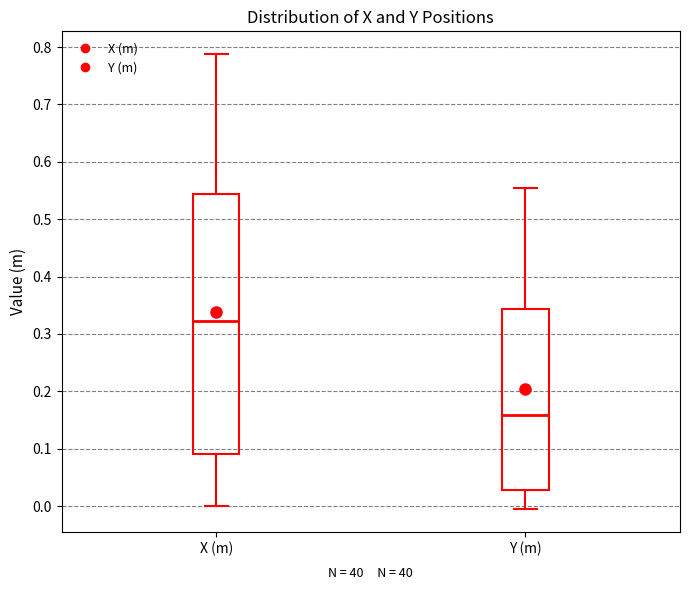

Reading left to right, read every box against the y-axis: the position of its median line, the range the box covers, and the ends of its whiskers. The values are not printed on the chart, so give them approximately, as read against the axis.

X (m): median 0.32, box 0.09 to 0.54, whiskers 0.00 to 0.79
Y (m): median 0.16, box 0.03 to 0.34, whiskers 0.00 to 0.55